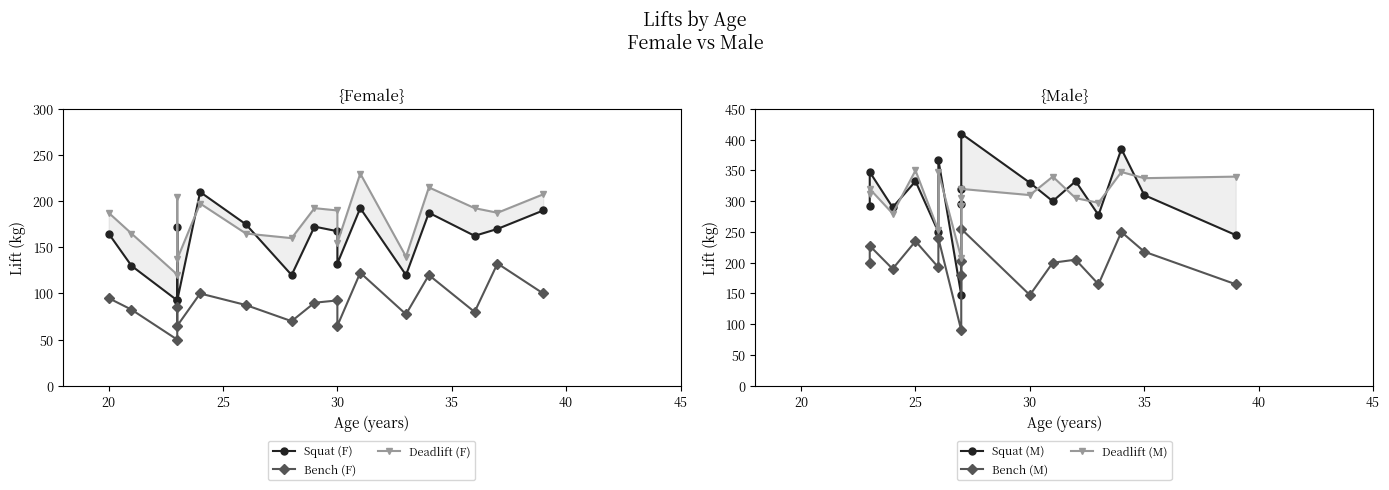

How many data points does each series have?

17